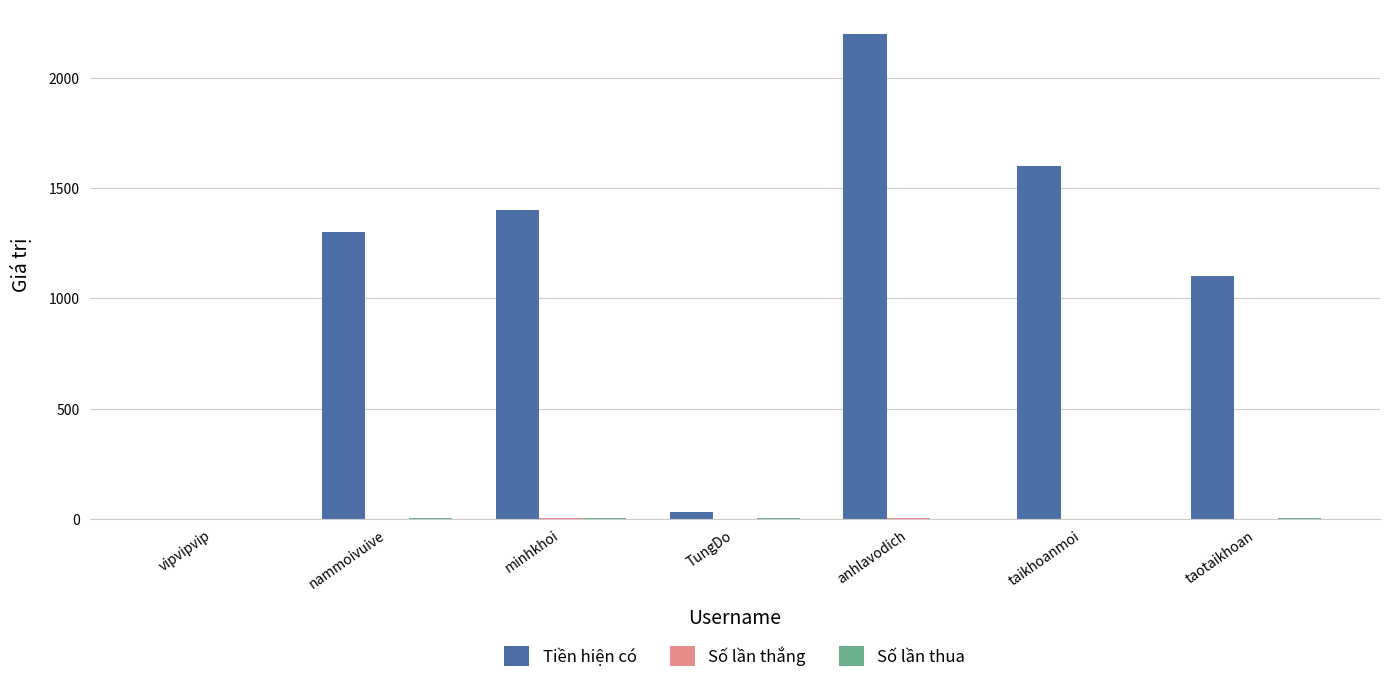

How many data points does each series have?

7